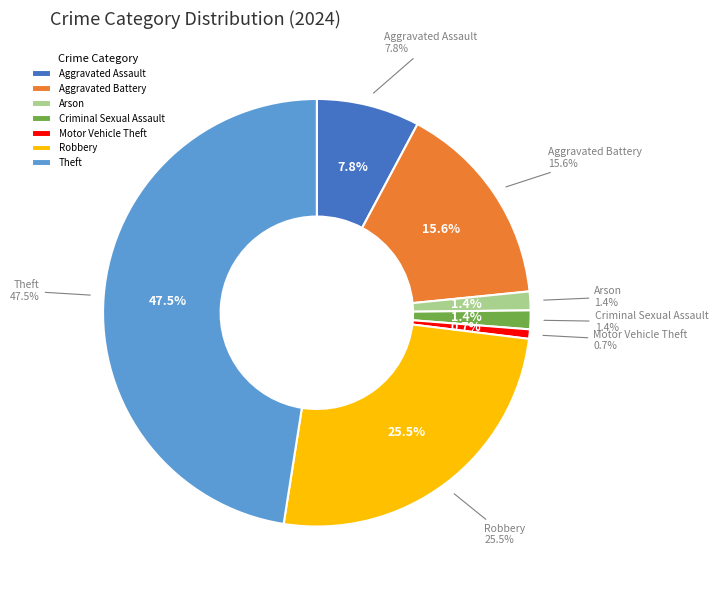

Combined, do Theft and Aggravated Assault account for over 50%?

Yes